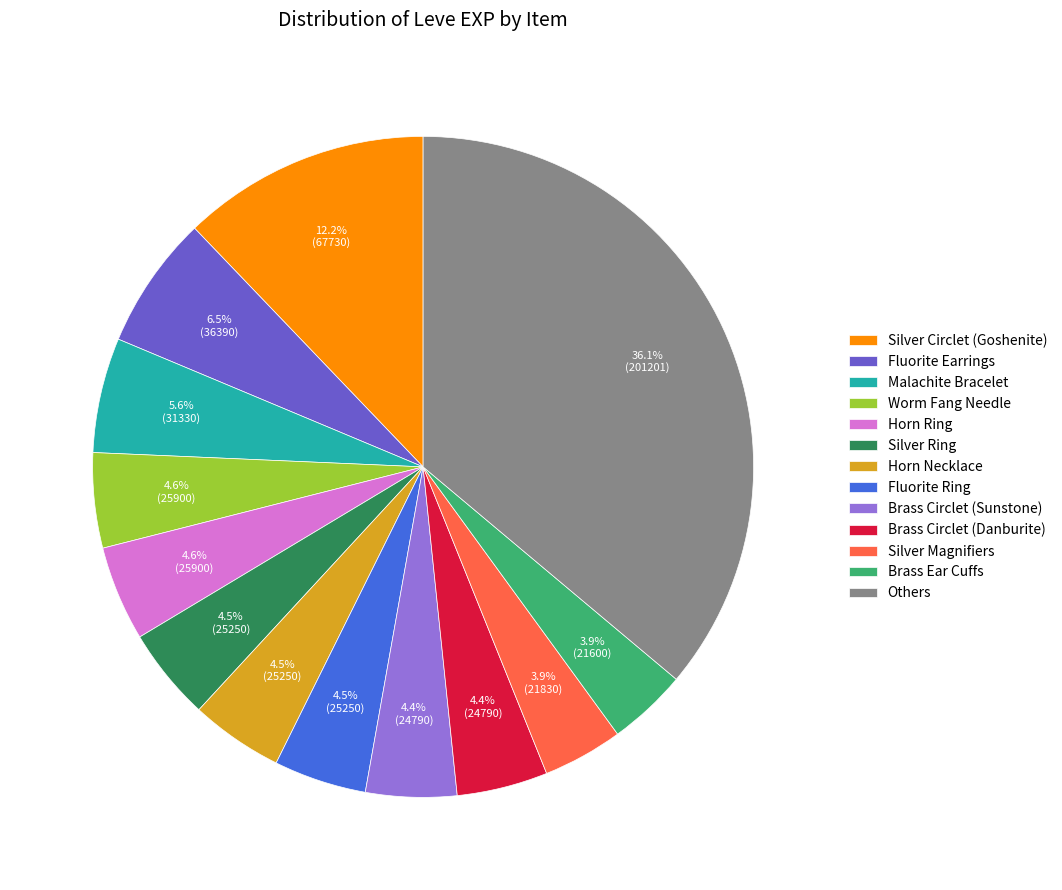

To the nearest percent, what is the average slice percentage?

8%